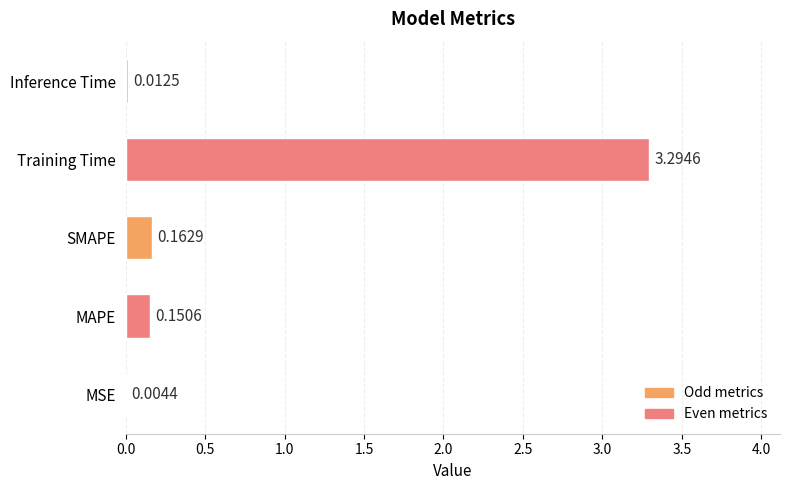

Between MAPE and Training Time, which is larger?

Training Time